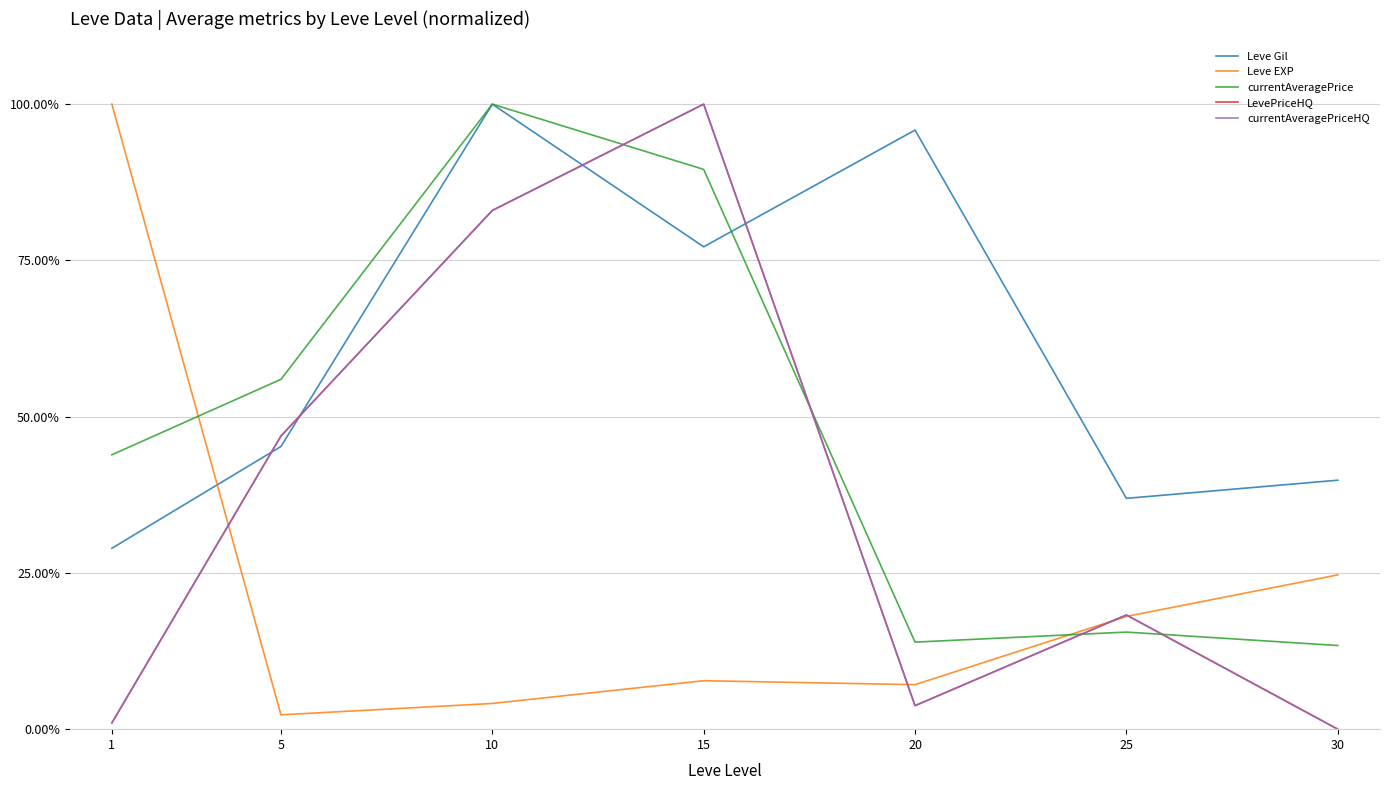

Which series changed the most between 1 and 30?

Leve EXP